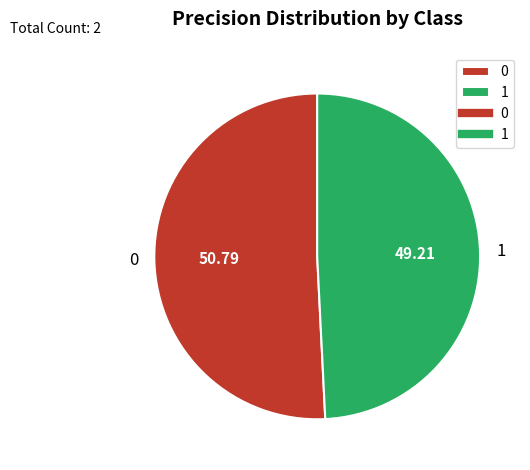

How many segments does this pie chart have?

2